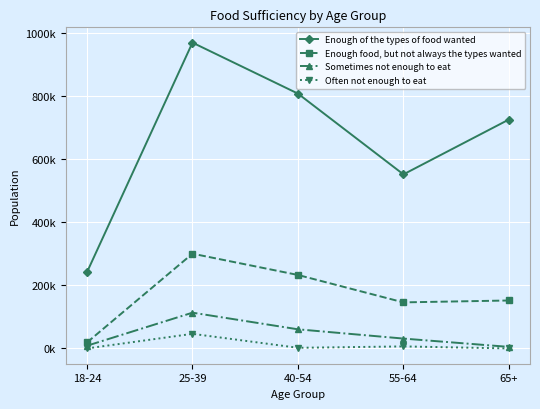

What is the approximate value of Often not enough to eat at 55-64, to the nearest 10?

6410